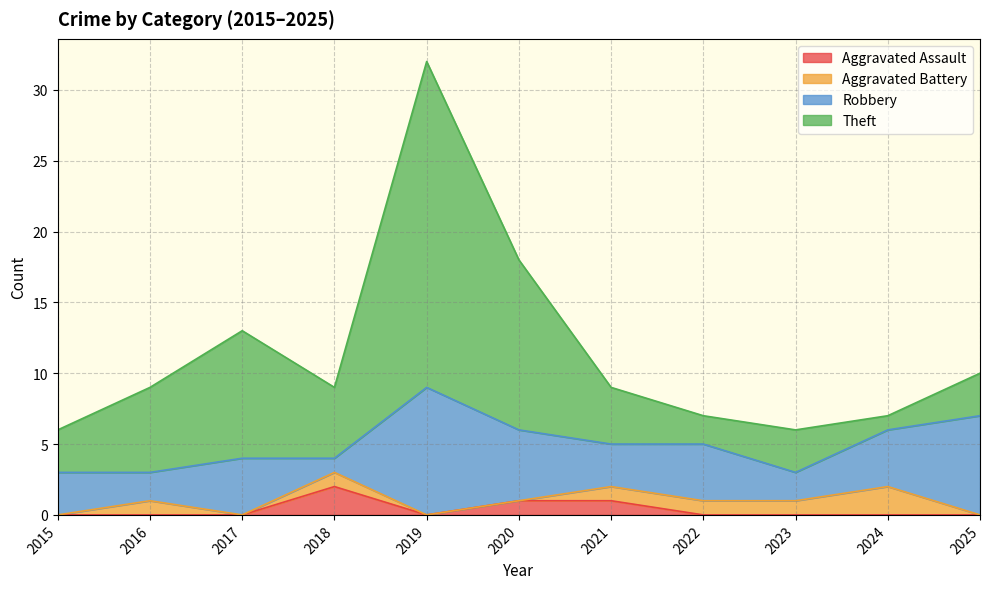

True or false: Aggravated Assault and Theft intersect in this chart.

False